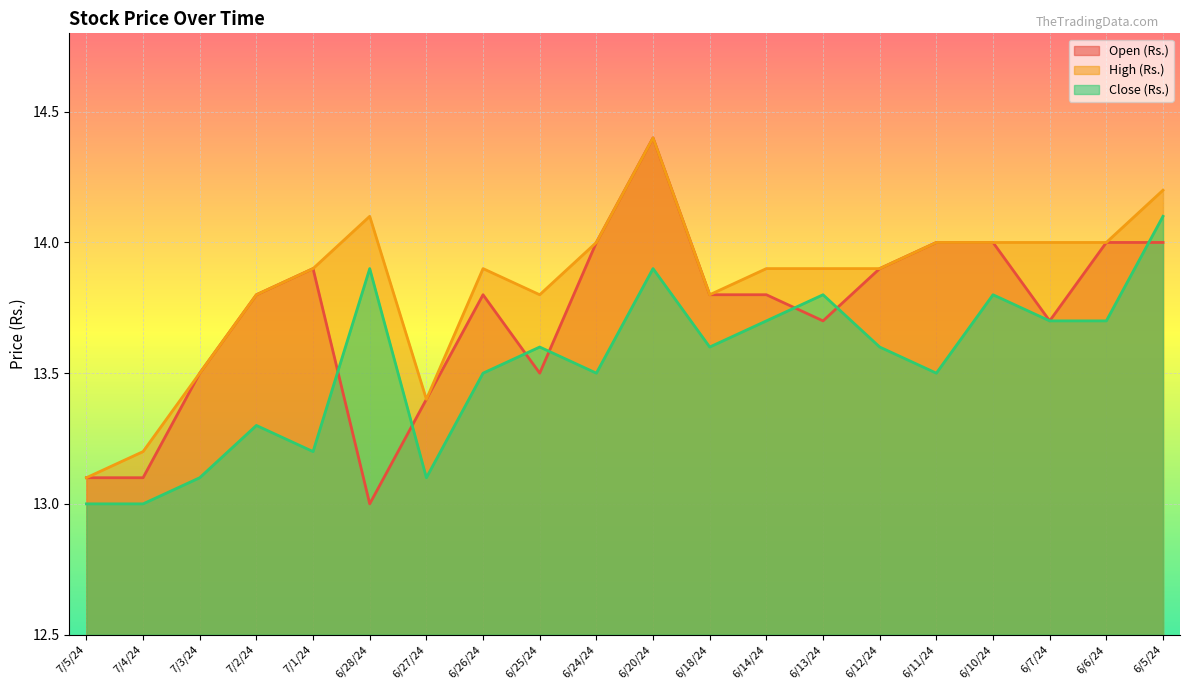

What value does the Close (Rs.) series have at 7/3/24?

13.1